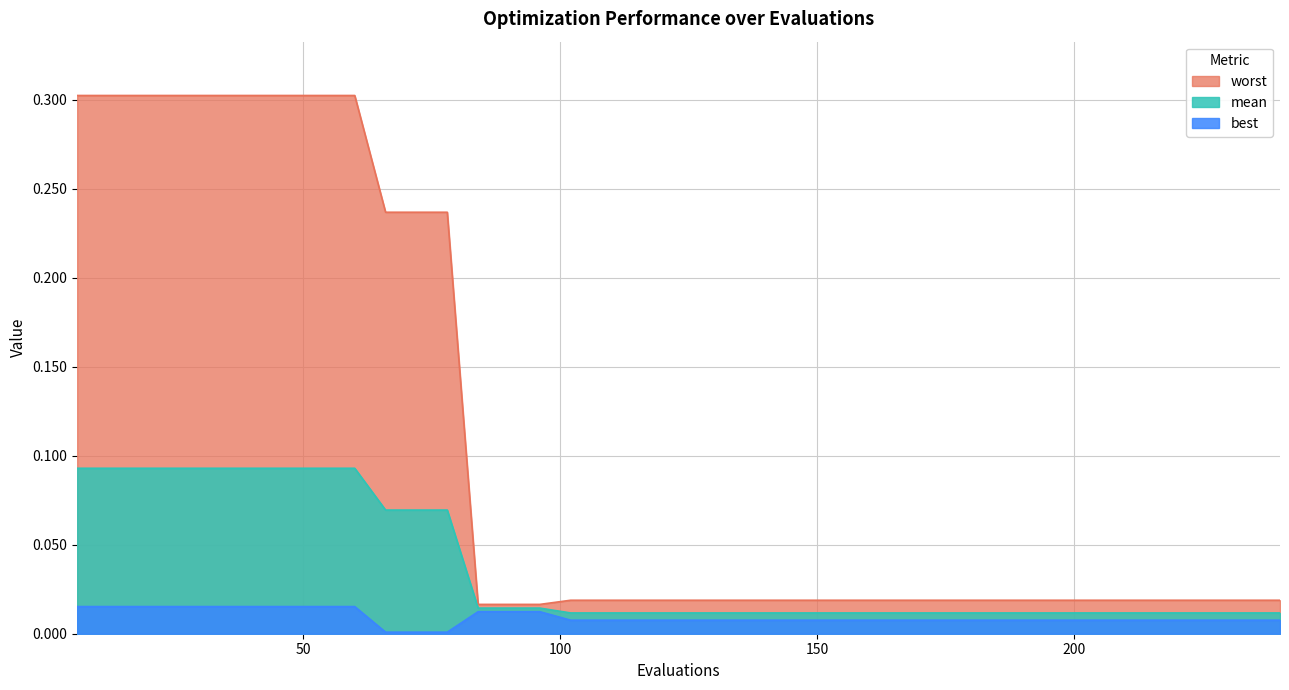

Rank the series by their average value, from highest to lowest.

worst, mean, best